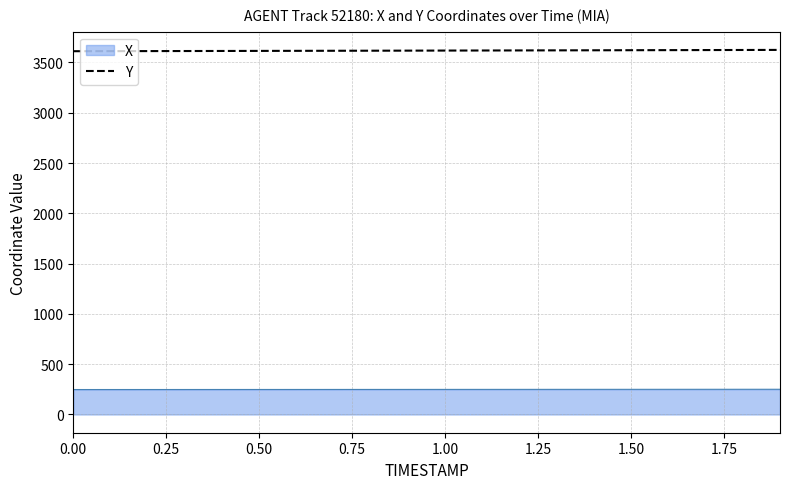

True or false: Y and X cross at least once.

False